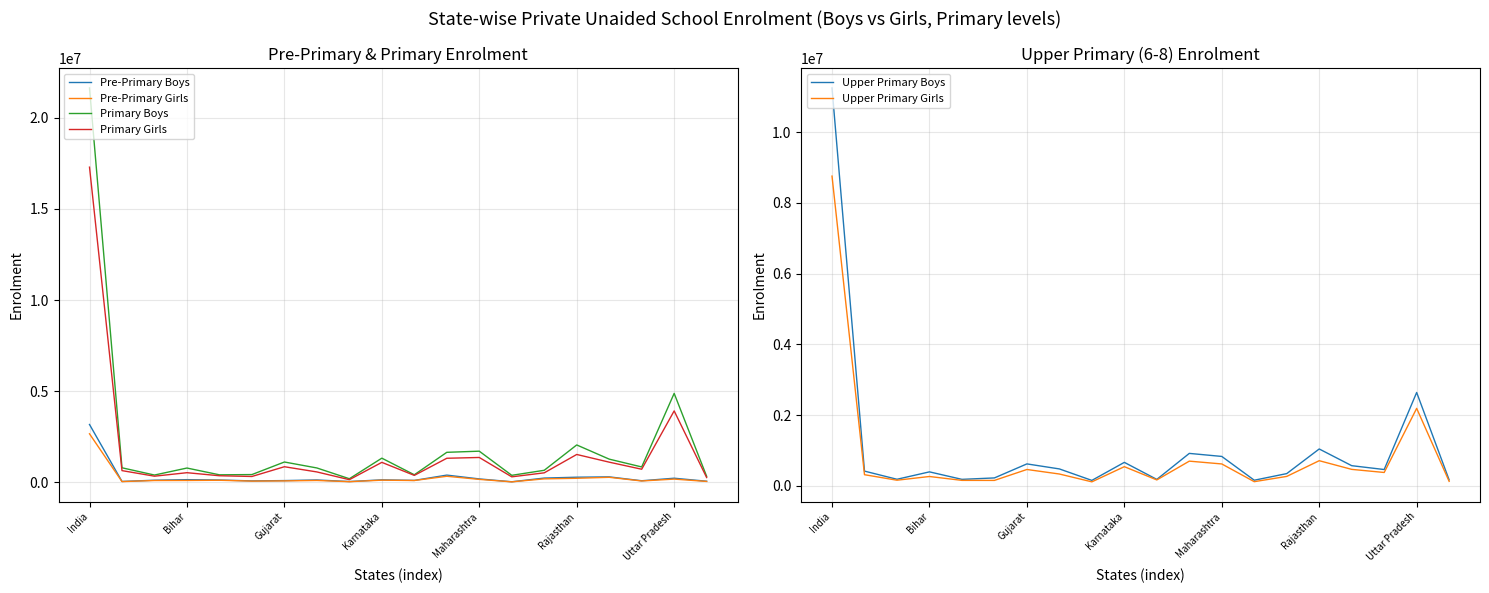

At which category is the sum across all series the highest?

India